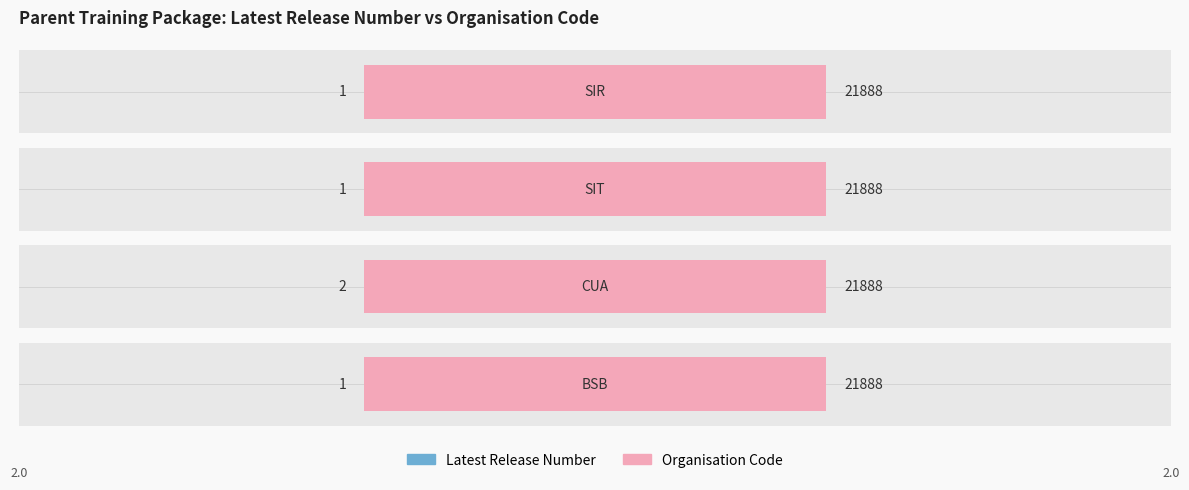

What is the sum of the Latest Release Number values at 0 and 3?

2.0